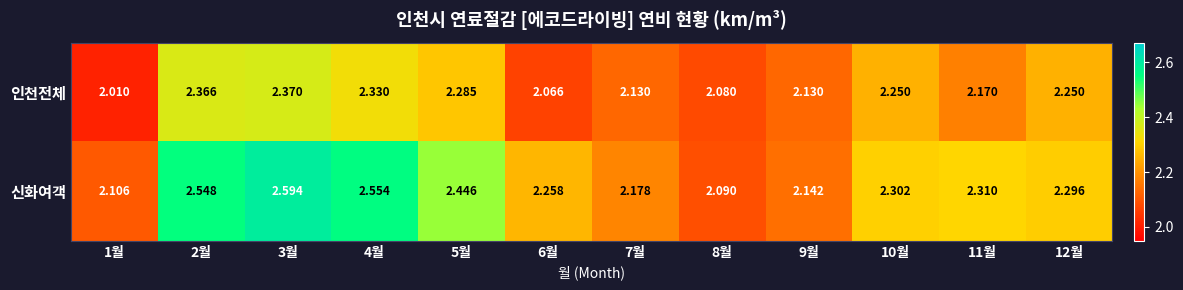

Which series changed the most between 3월 and 10월?

신화여객